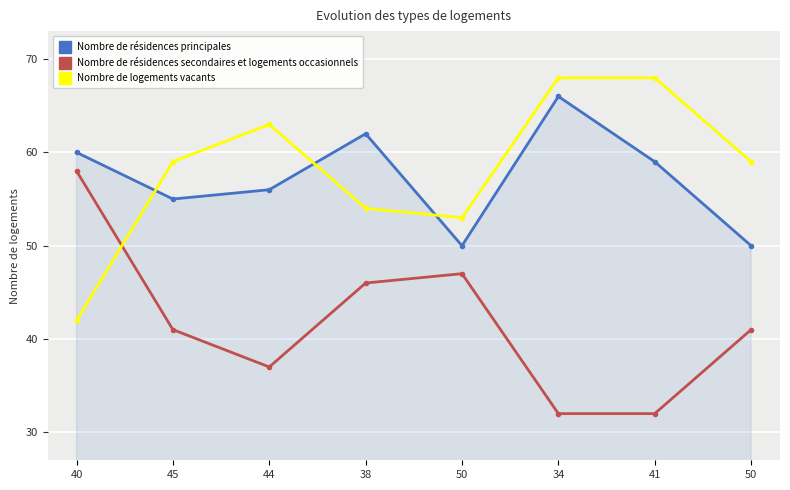

What is the difference between the maximum and minimum values in the Nombre de logements vacants series?

26